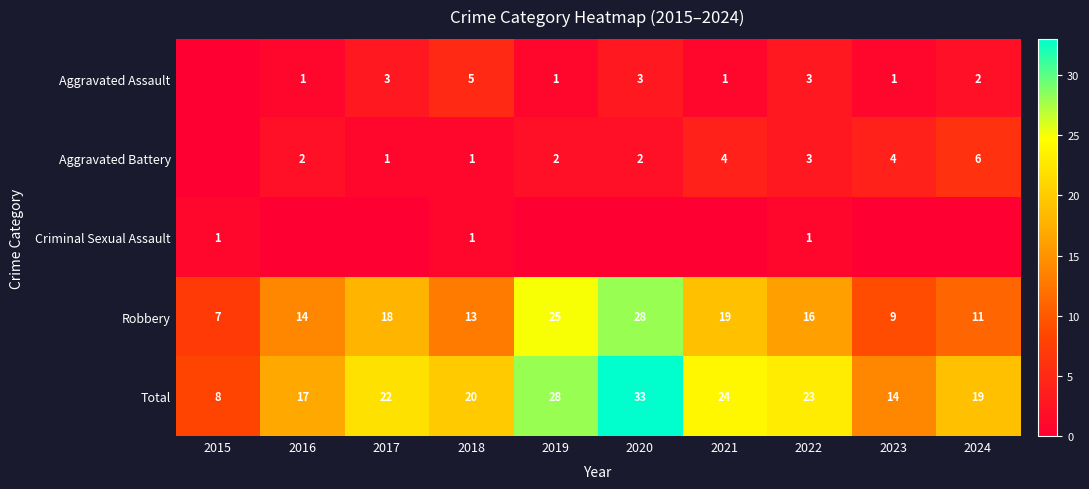

What value does the Total series have at 2019?

28